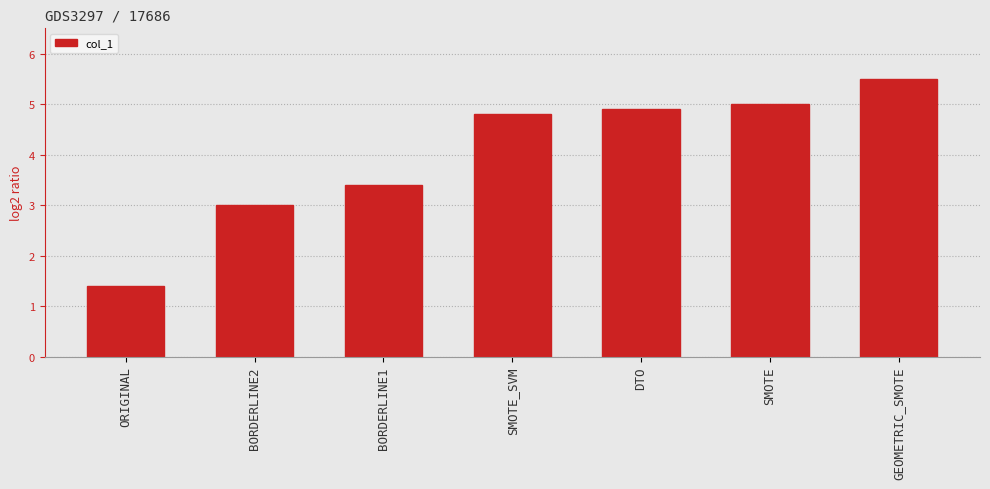

Reading right to left, extract all data points from this chart.

GEOMETRIC_SMOTE=5.5	SMOTE=5.0	DTO=4.9	SMOTE_SVM=4.8	BORDERLINE1=3.4	BORDERLINE2=3.0	ORIGINAL=1.4